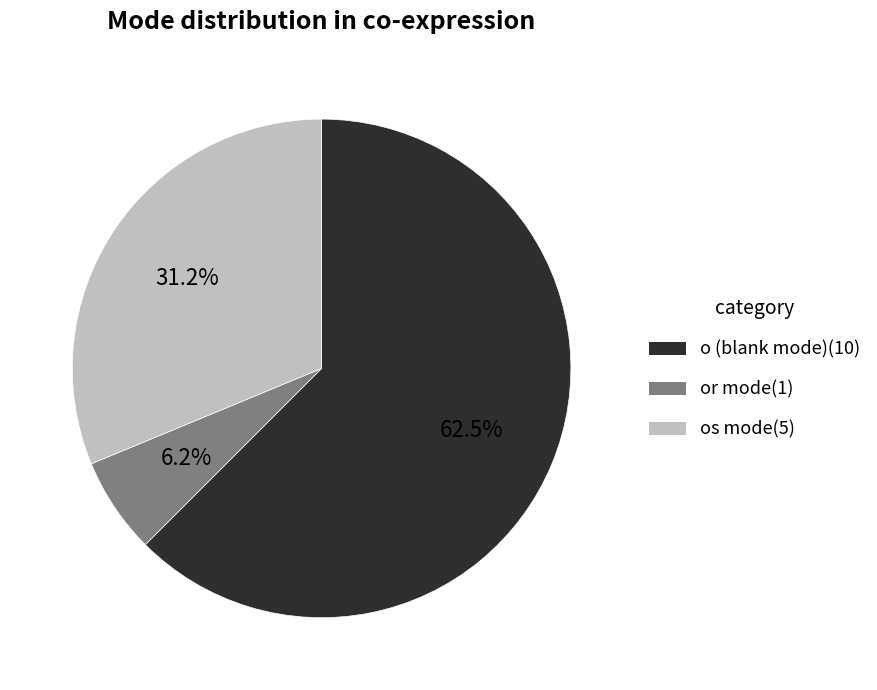

How many slices are in this pie chart?

3